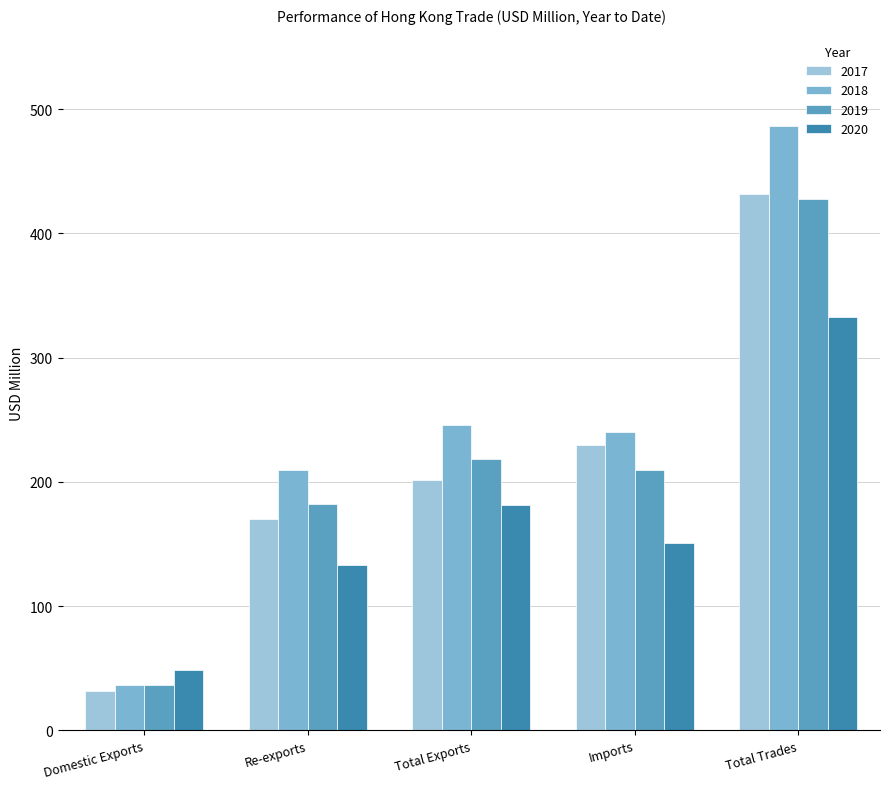

What is the label of the 5th bar from the right?

Domestic Exports